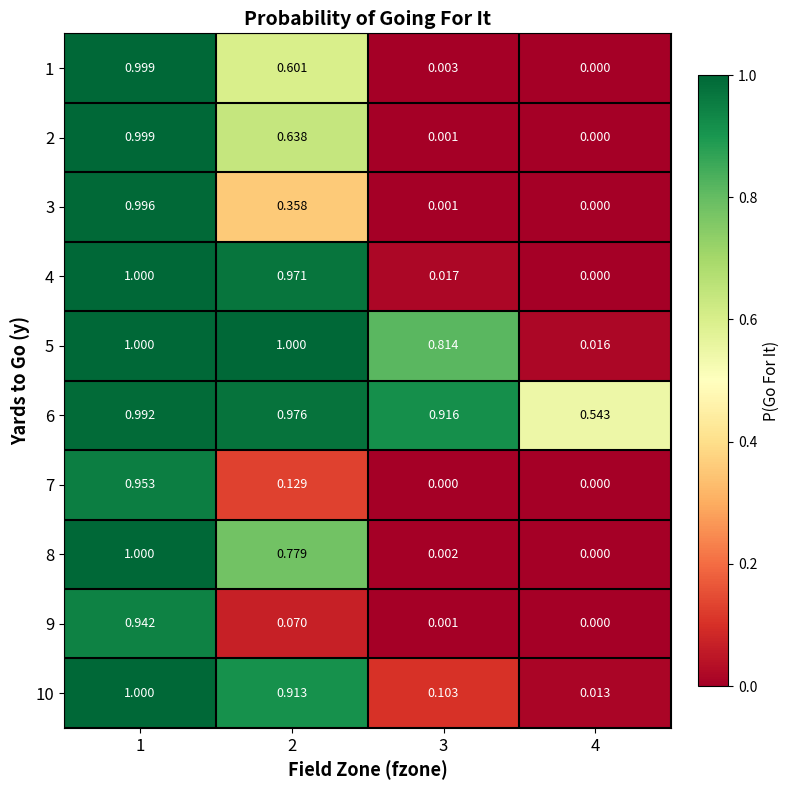

Is the value of 5 at 3 greater than the value of 1 at 1?

No